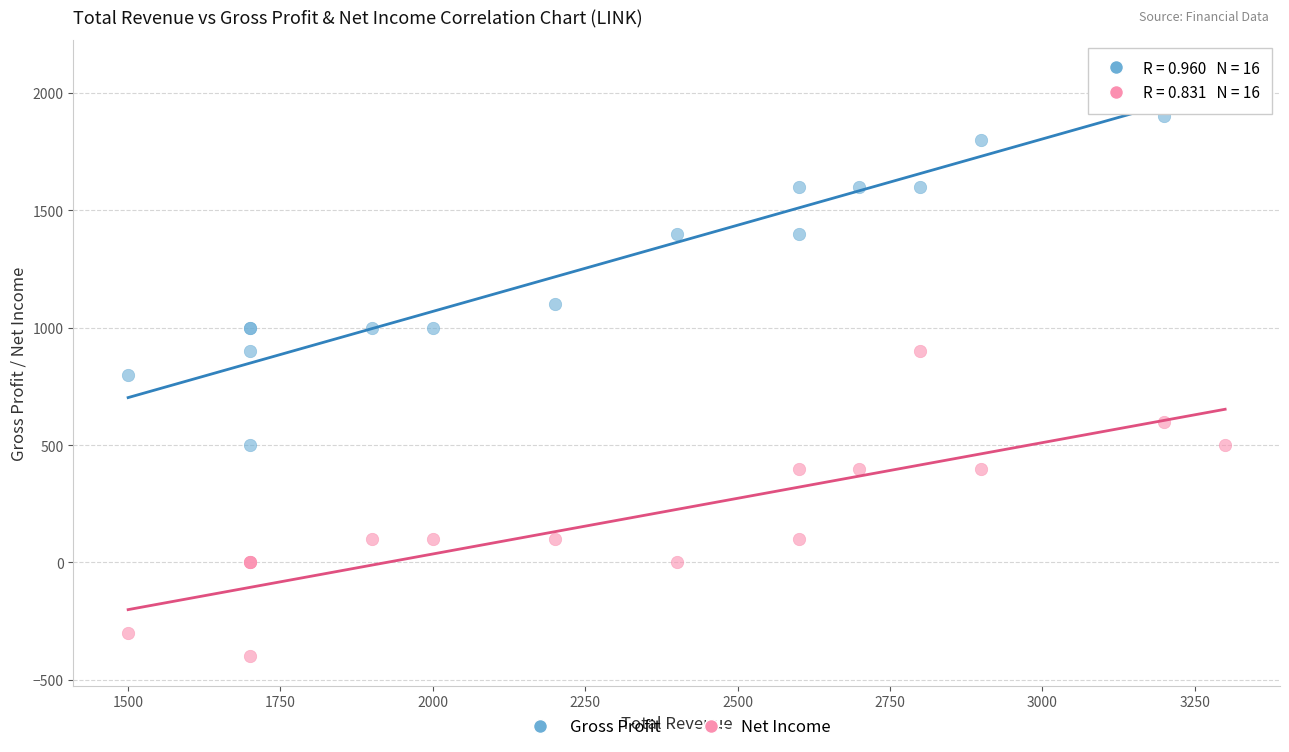

What is the X range (max minus min) for the scatter plot?

1800